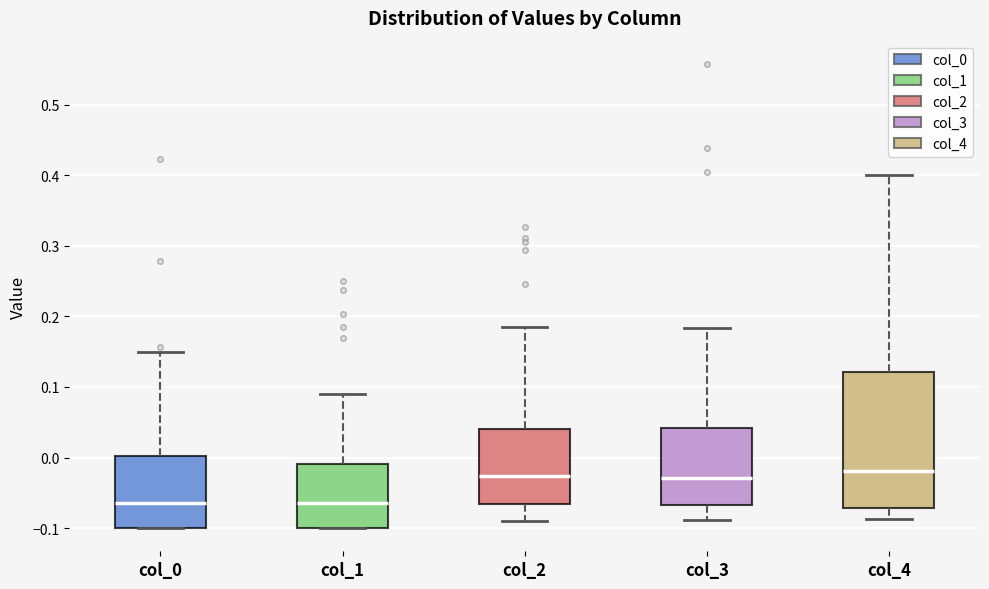

Where does the lower whisker of the box for col_4 end on the y-axis? The values are not printed on the chart, so give them approximately, as read against the axis.

-0.09